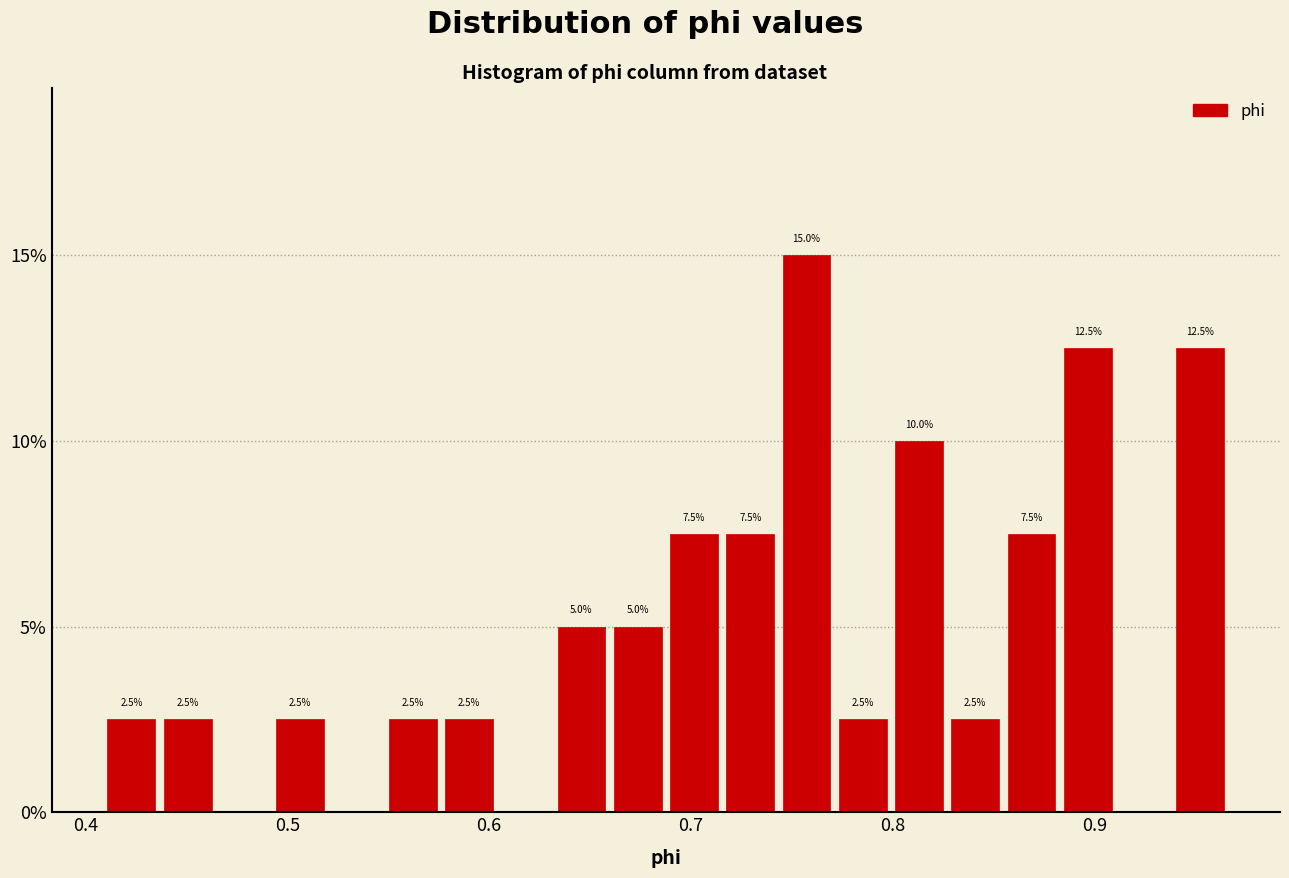

Around what value on the x-axis is the tallest bar? Give the approximate position of its centre, as read against the axis.

0.76